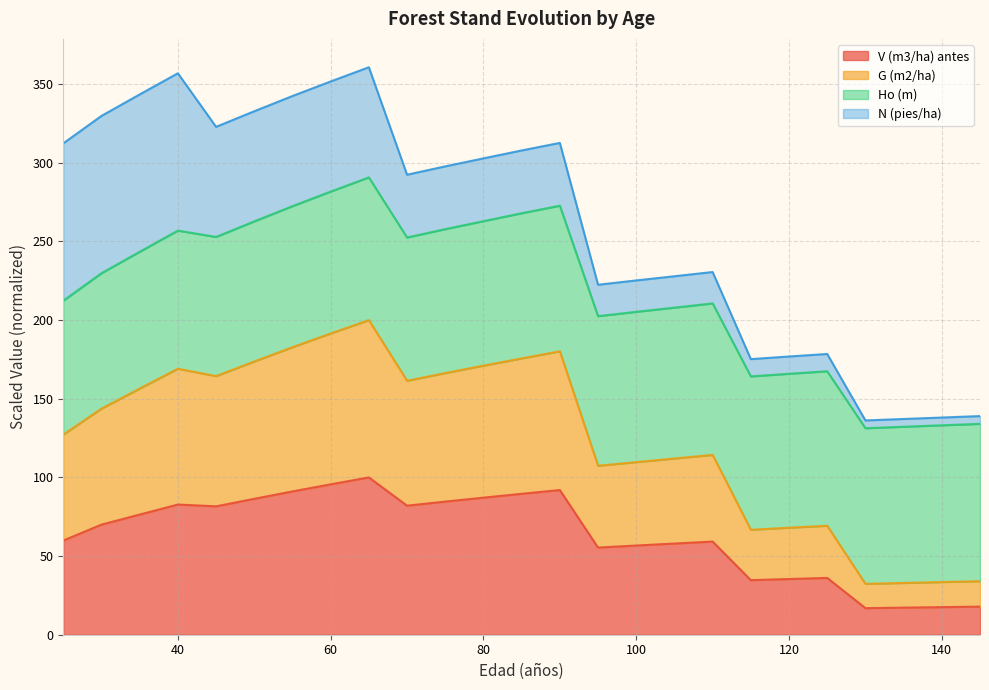

List the labels in order of V (m3/ha) antes value, smallest first.

130, 135, 140, 145, 115, 120, 125, 95, 100, 105, 110, 25, 30, 35, 45, 70, 40, 75, 50, 80, 85, 55, 90, 60, 65